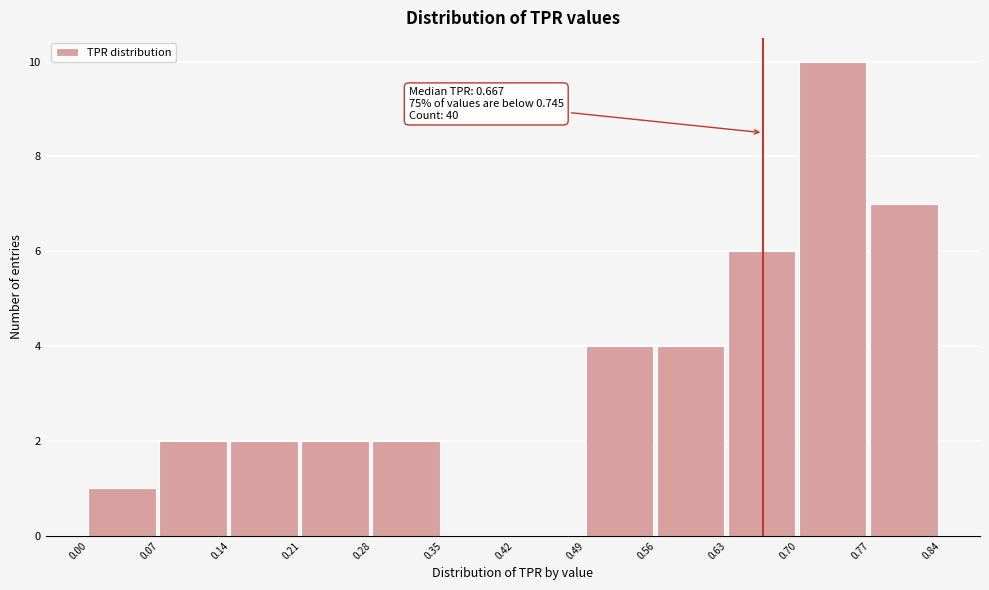

Over which range of the x-axis is the bar tallest?

0.70 to 0.77